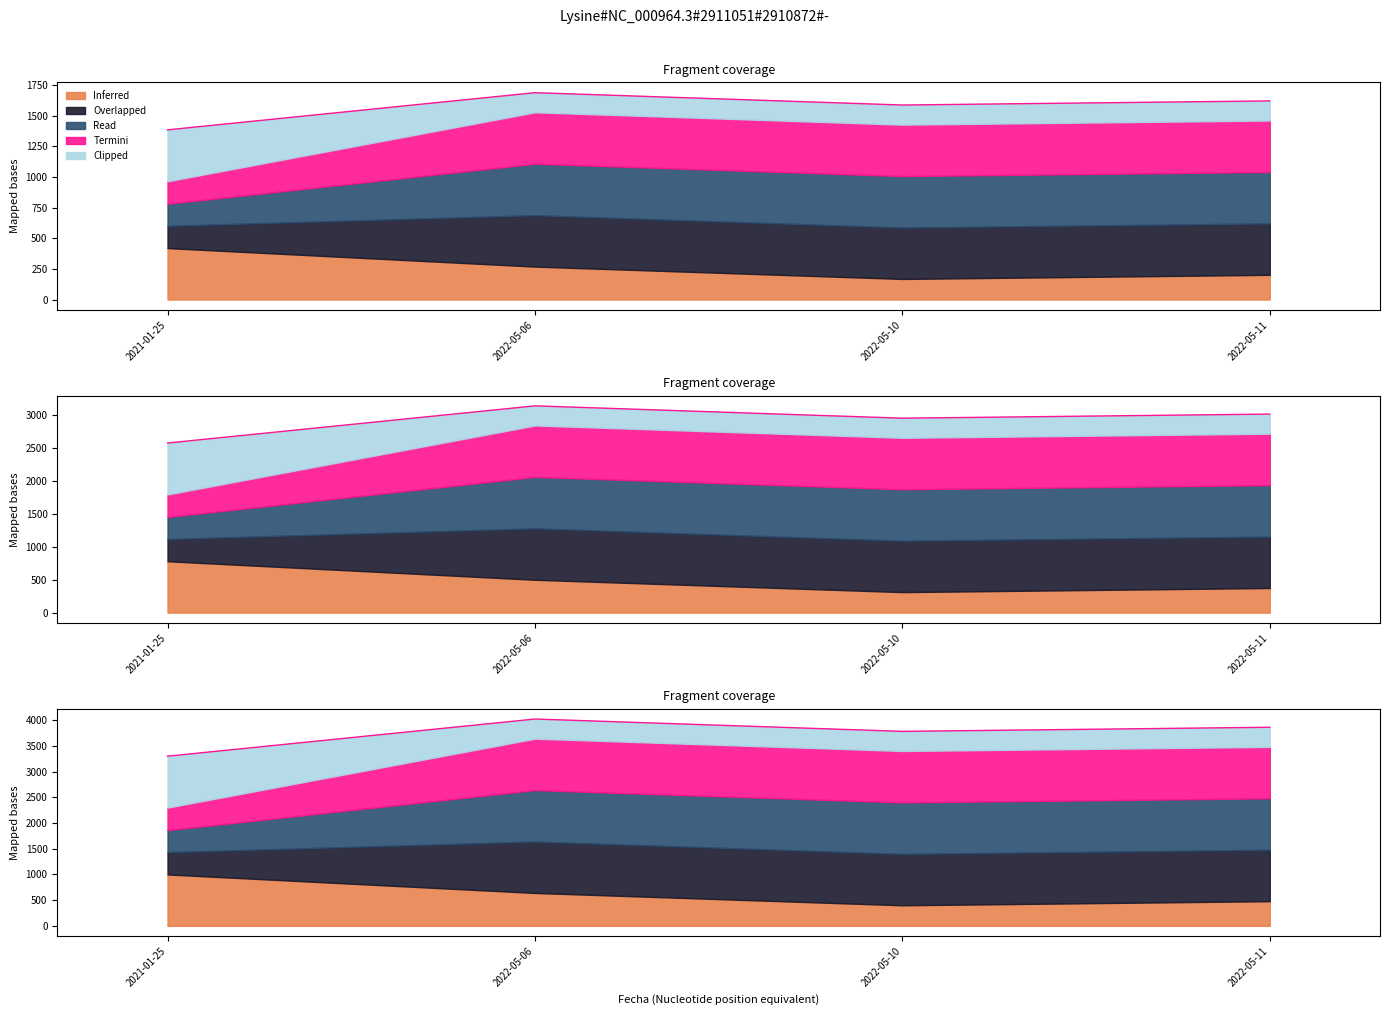

What is the label of the 4th point from the right?

2021-01-25